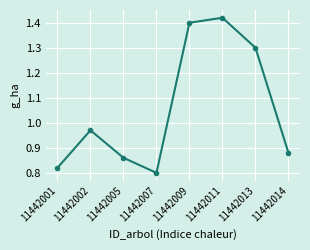

How many points are lower than both their immediate neighbors (excluding endpoints)?

1